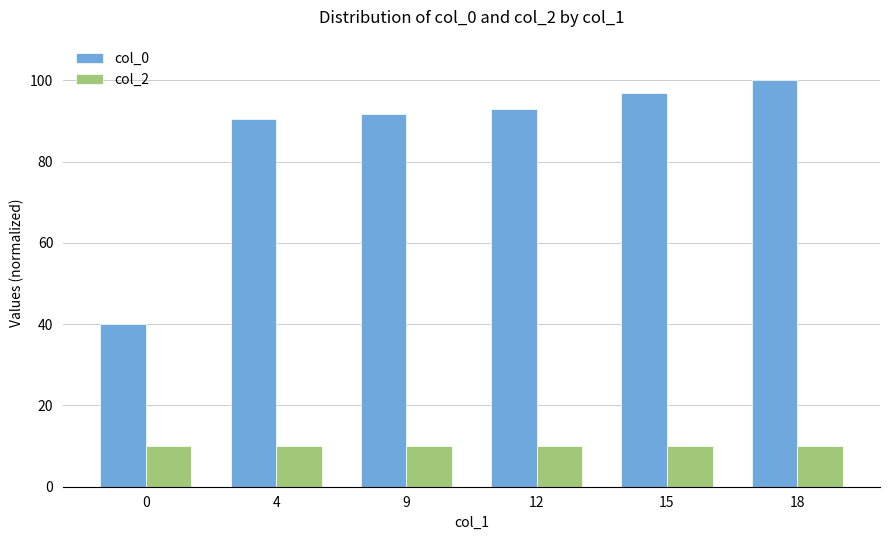

Rank the series by their average value, from lowest to highest.

col_2, col_0